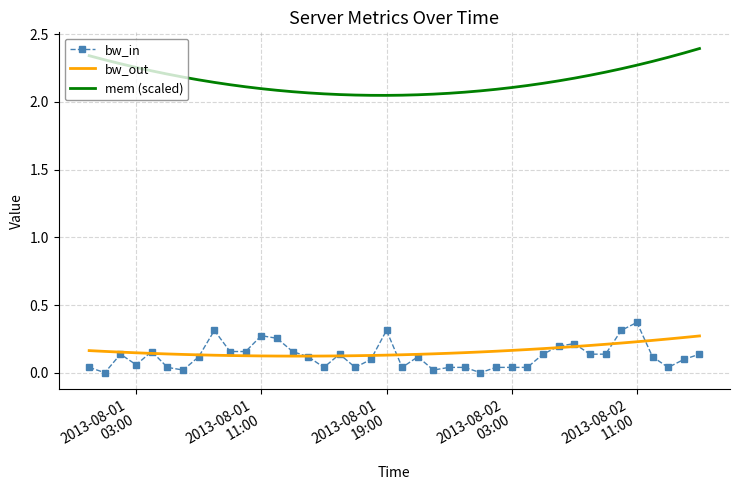

True or false: bw_out and mem (scaled) cross at least once.

False